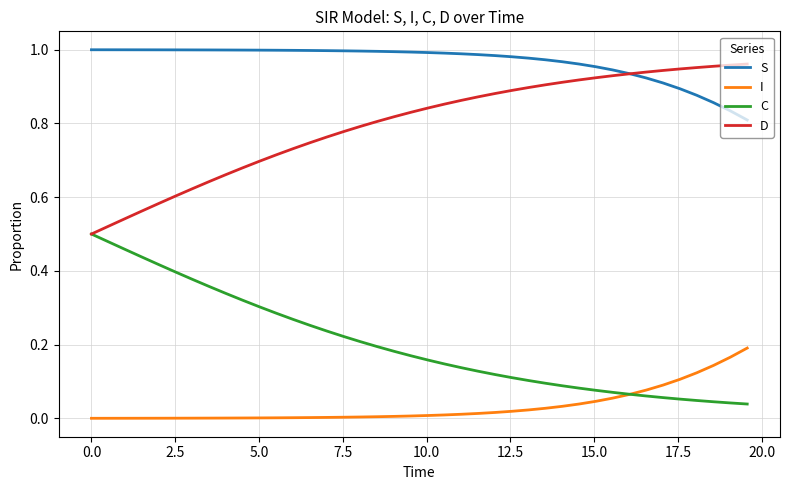

Rank the series by their average value, from lowest to highest.

I, C, D, S